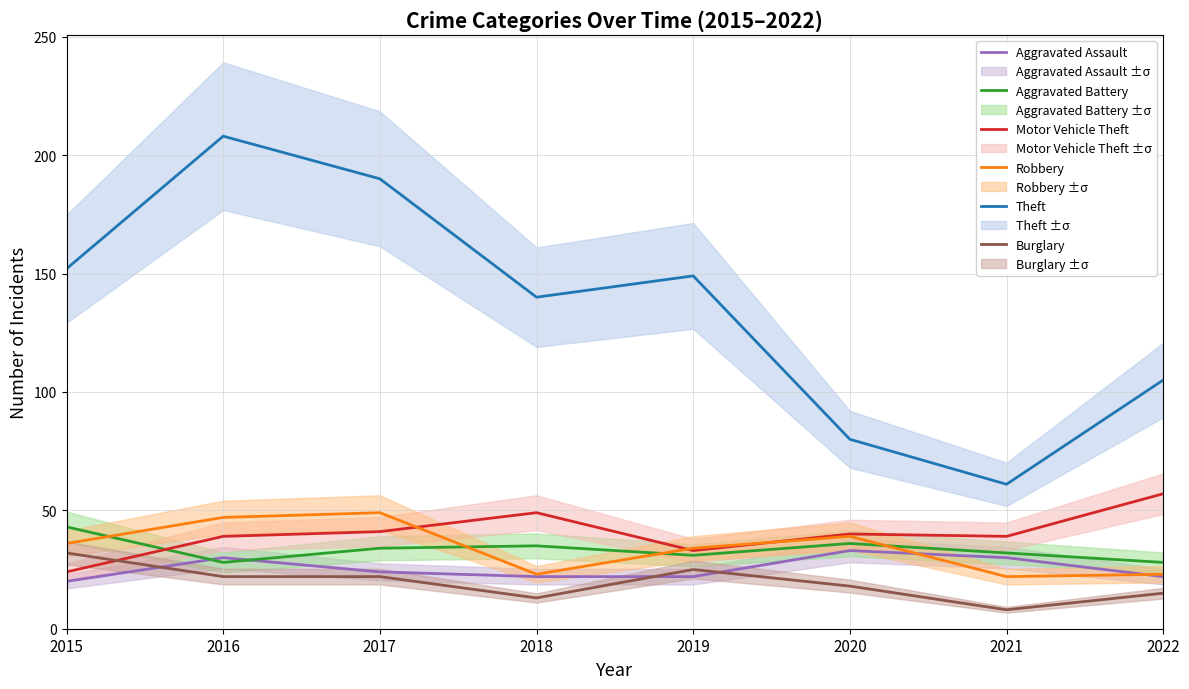

Which label corresponds to the smallest value in the chart?

2021